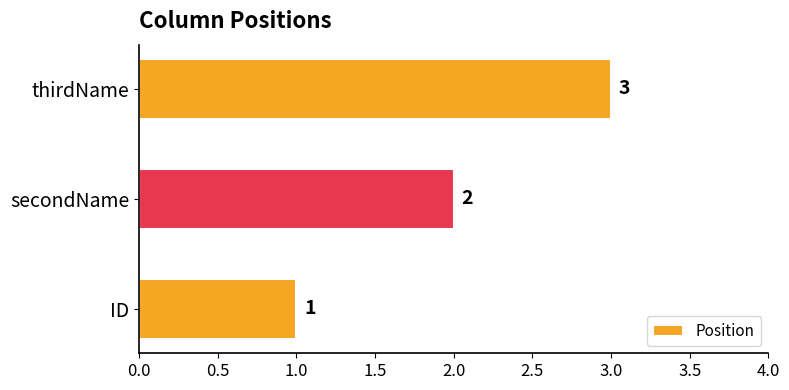

Rank the categories by value from highest to lowest.

thirdName, secondName, ID